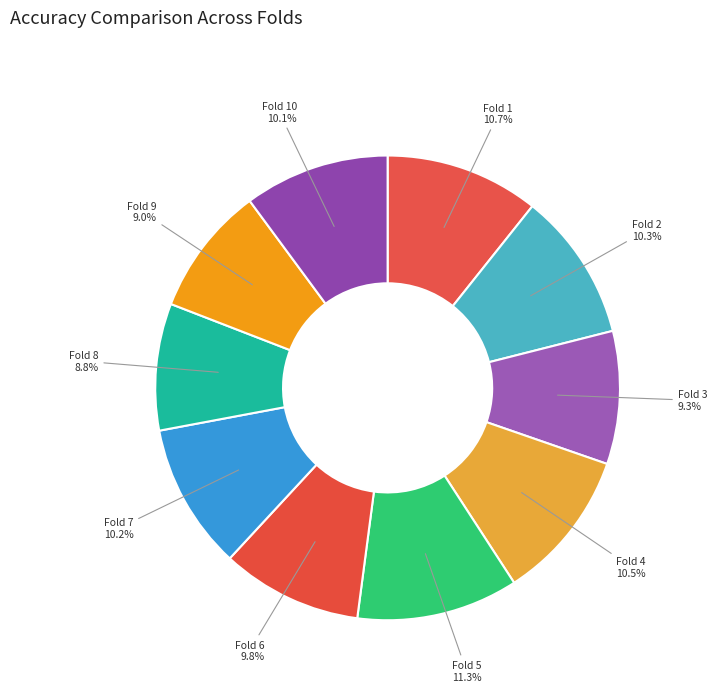

What is the total percentage of Fold 3 and Fold 4?

19.8%